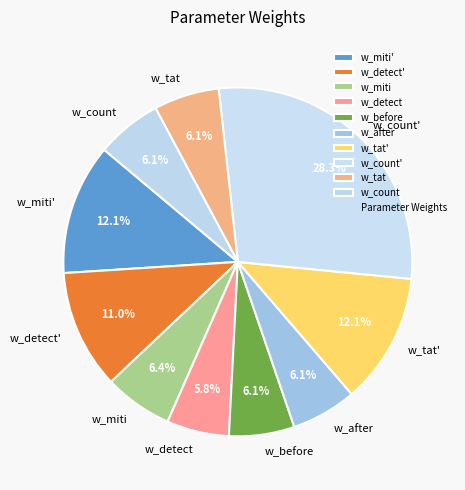

Is there a majority slice in this chart?

No